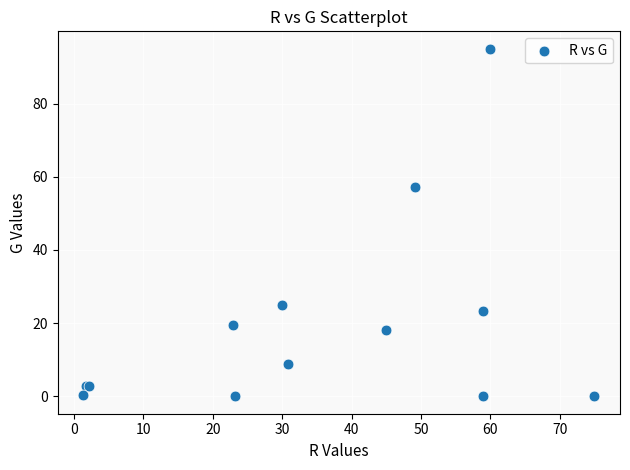

What Y value in the scatter plot is closest to 47?

57.2